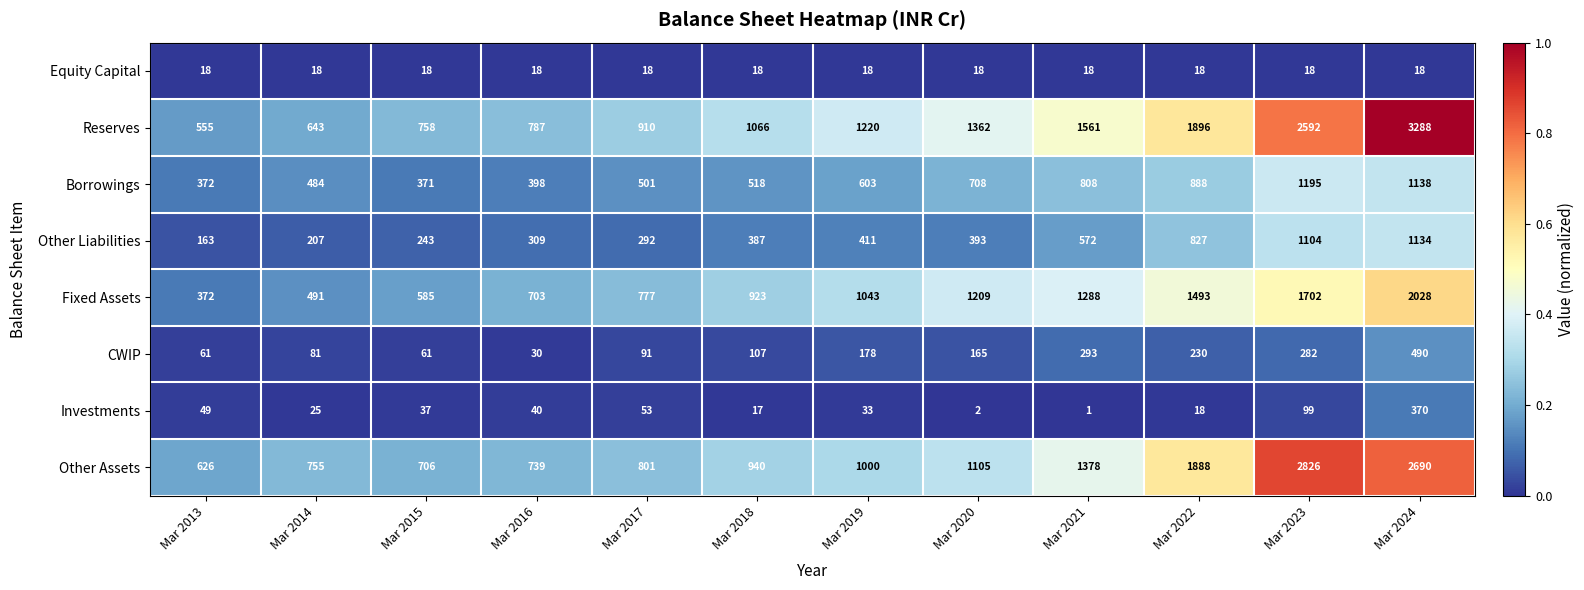

Which series changed the most between Mar 2014 and Mar 2021?

Reserves